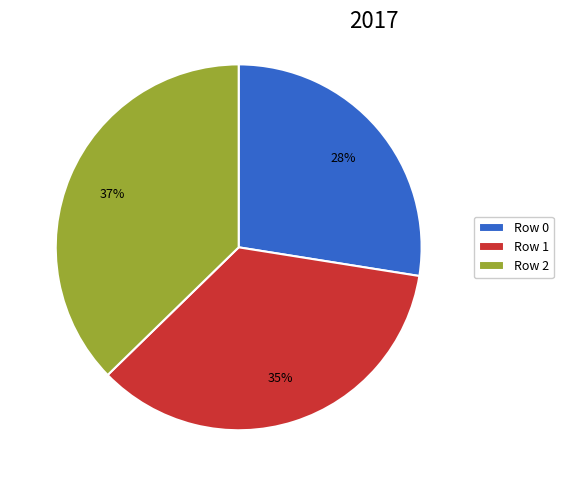

Count the number of slices in the pie.

3